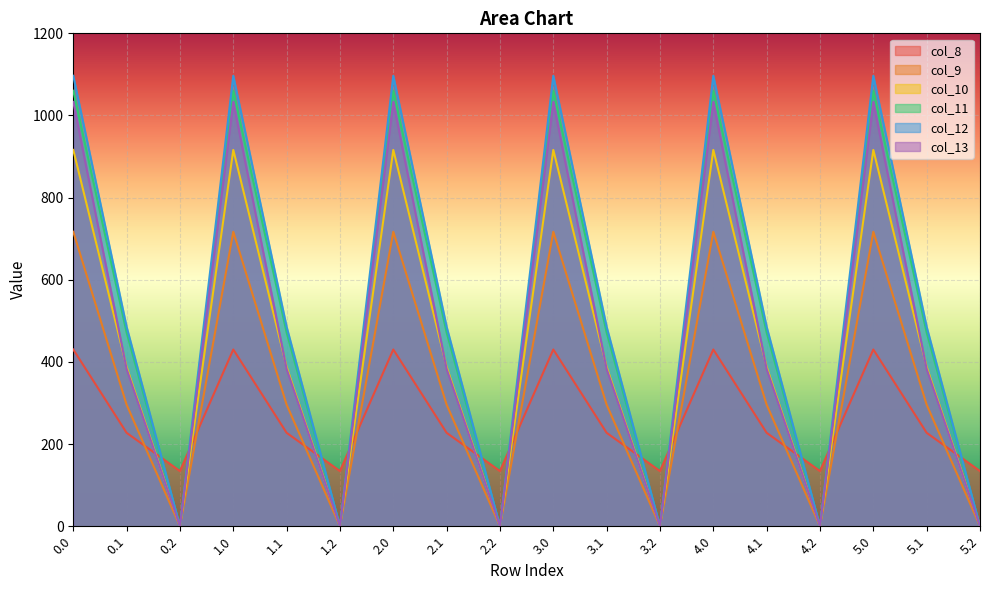

What position from the right is 3.0?

9